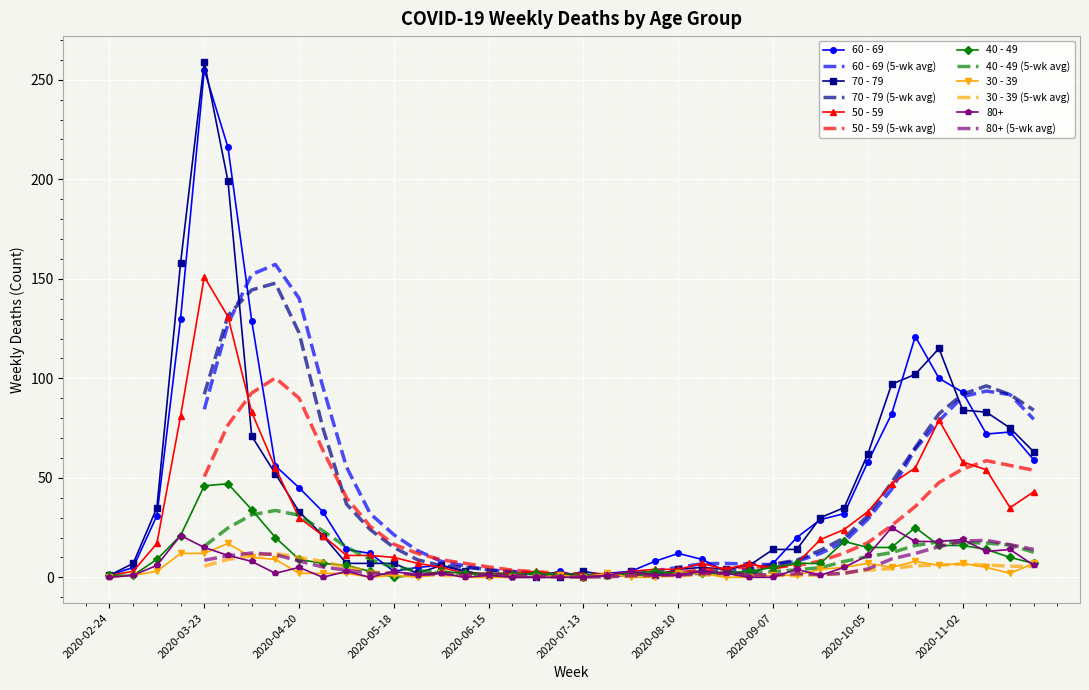

At which category does 30 - 39 reach its first local peak?

2020-03-30